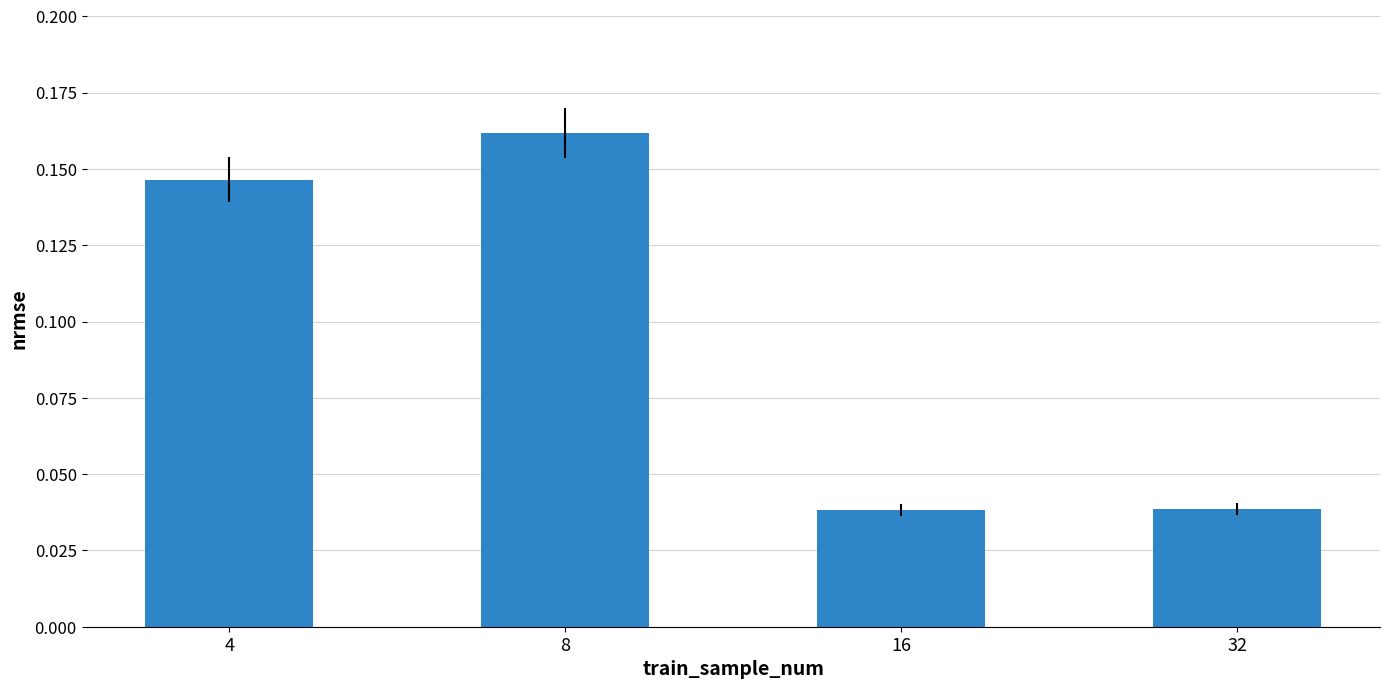

True or false: the data shows 0.2 at 4.

False